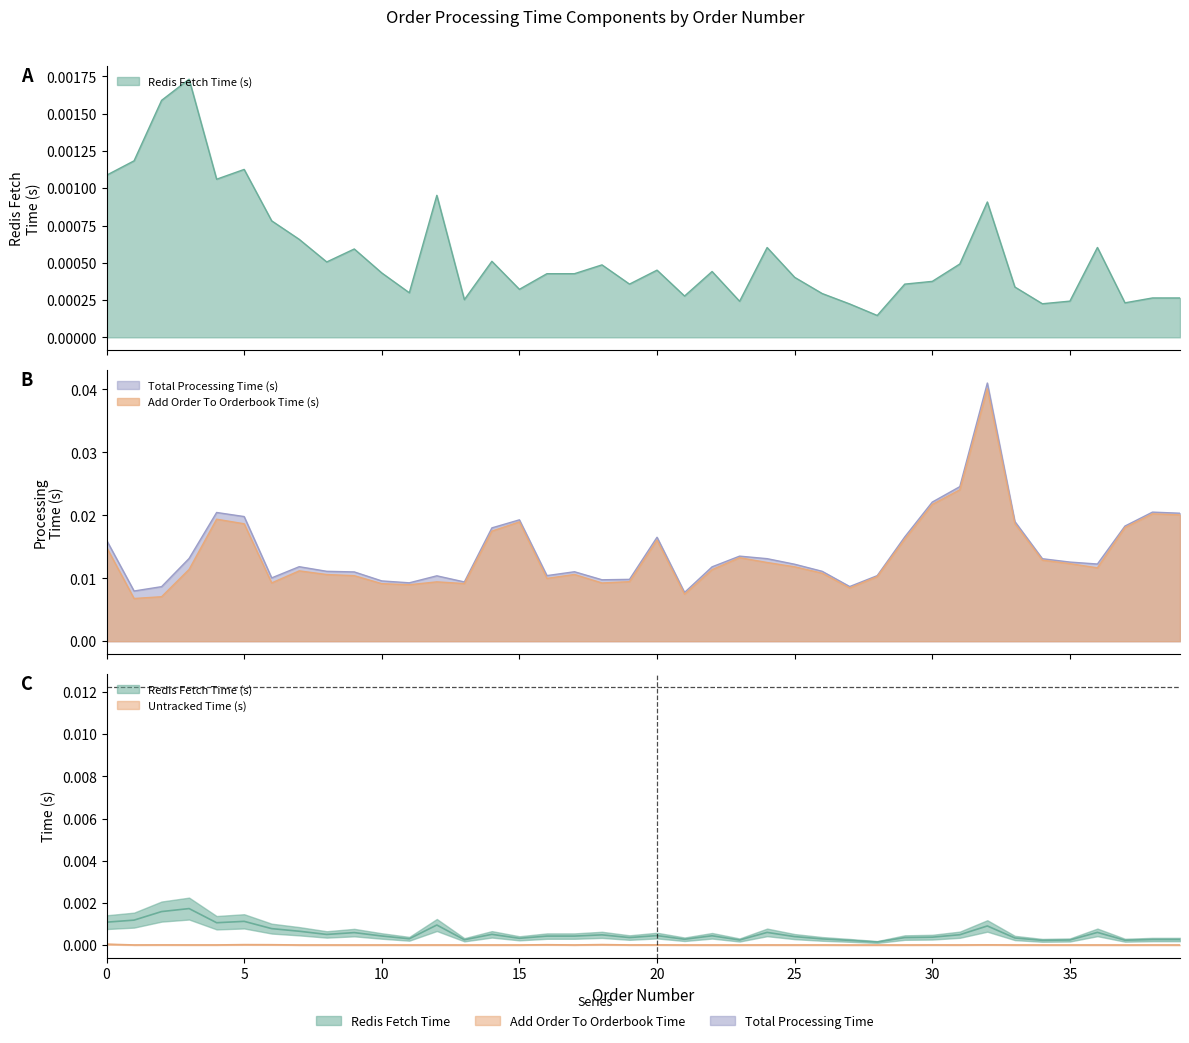

At which category does the chart reach its minimum across all series?

27